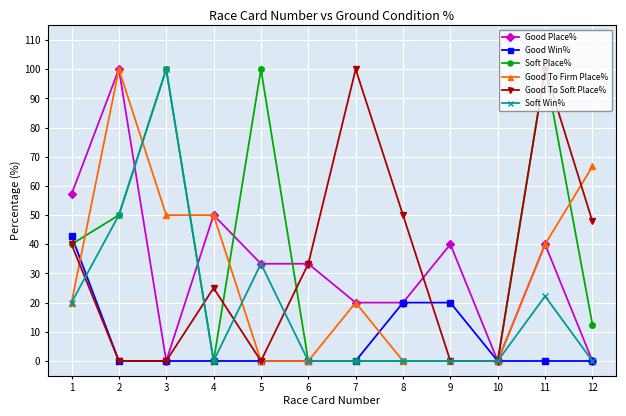

True or false: Good Place% has more than 2 points higher than both neighbors.

True